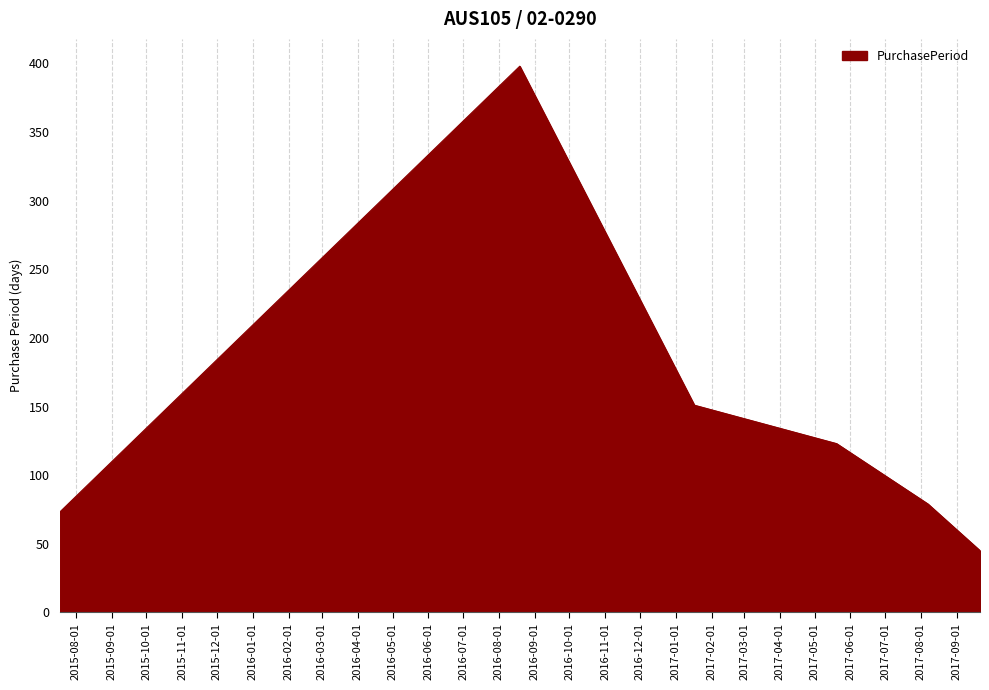

What is the greatest value displayed?

398